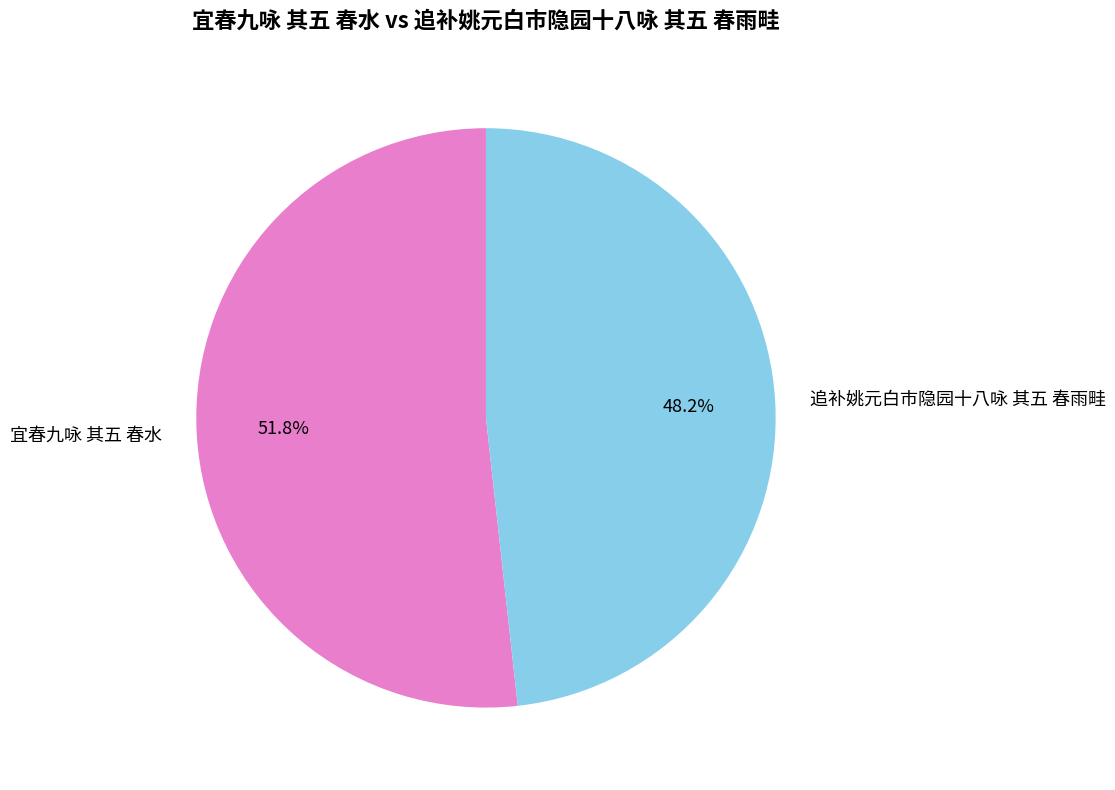

Rank the categories by value from highest to lowest.

宜春九咏 其五 春水, 追补姚元白市隐园十八咏 其五 春雨畦